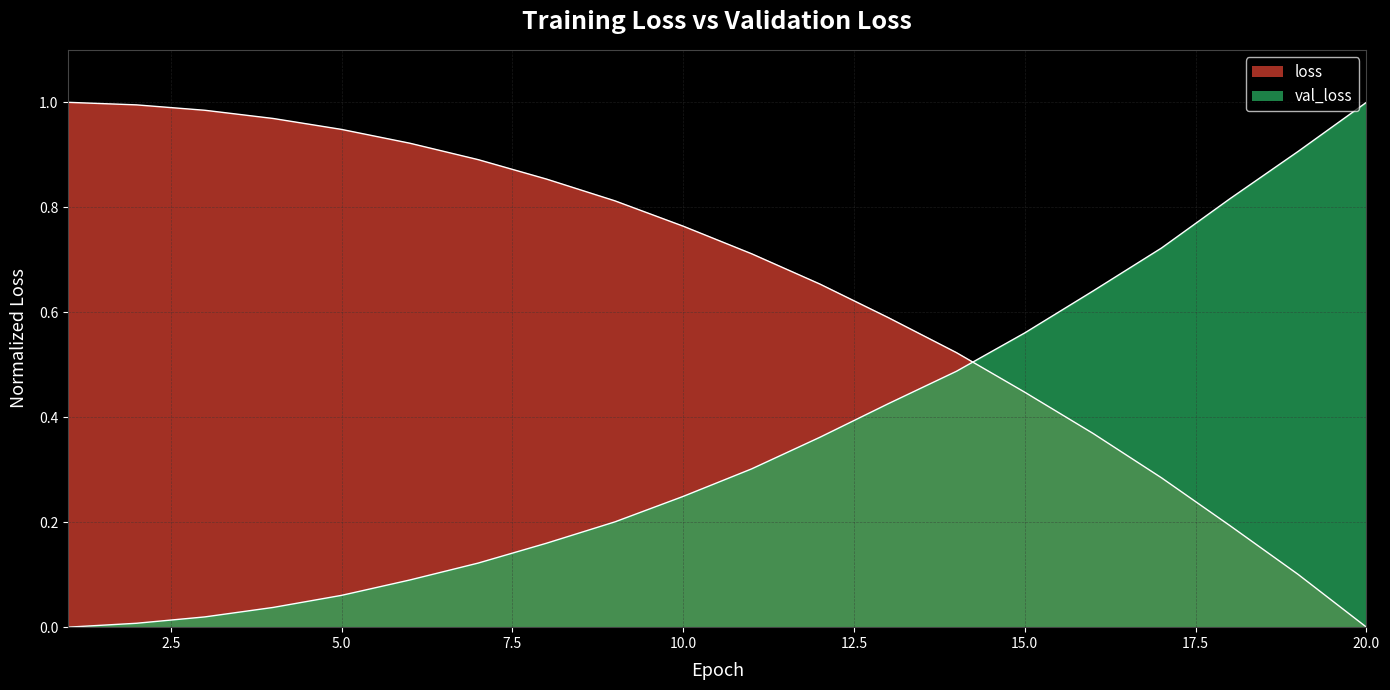

At which category does the chart reach its peak across all series?

1.0